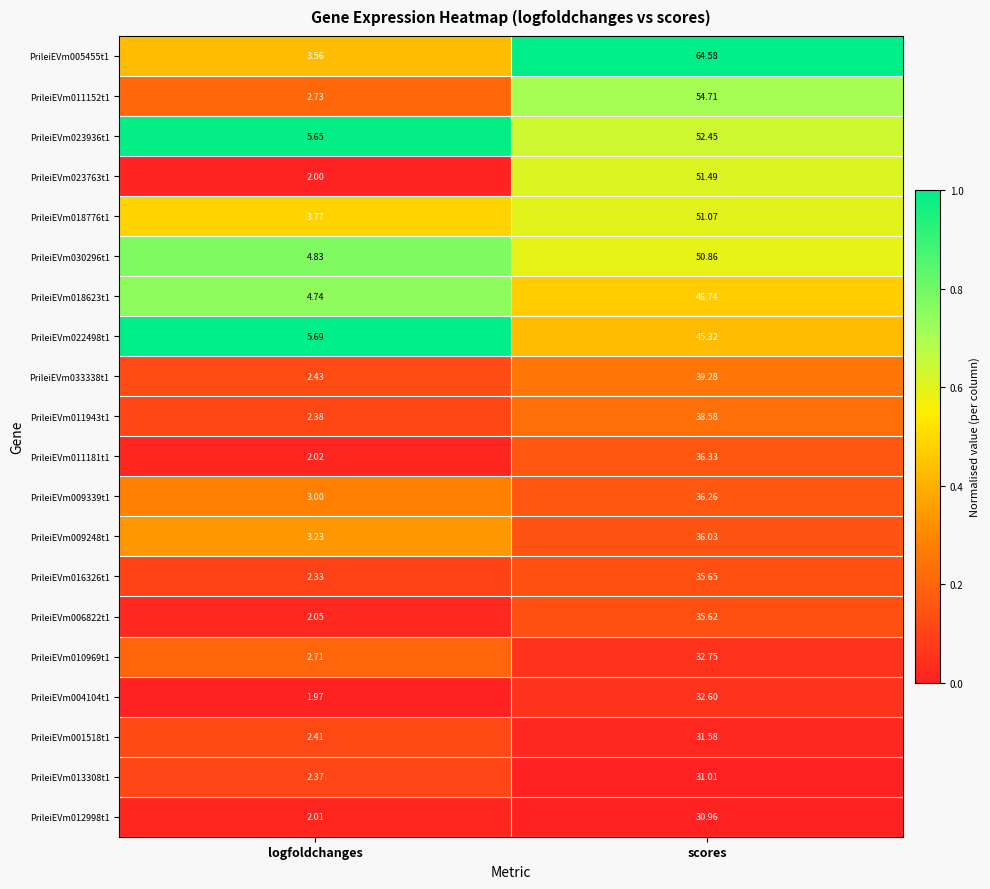

Which series has the largest total across all categories?

PrileiEVm005455t1